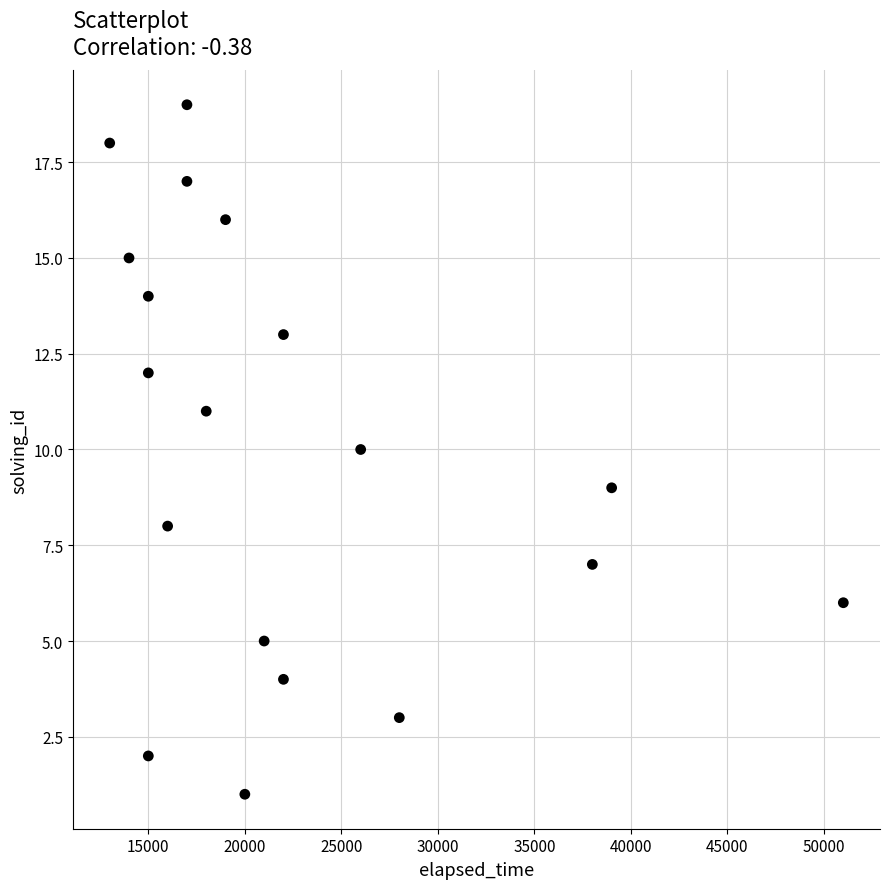

What is the range of X values (max minus min)?

38000